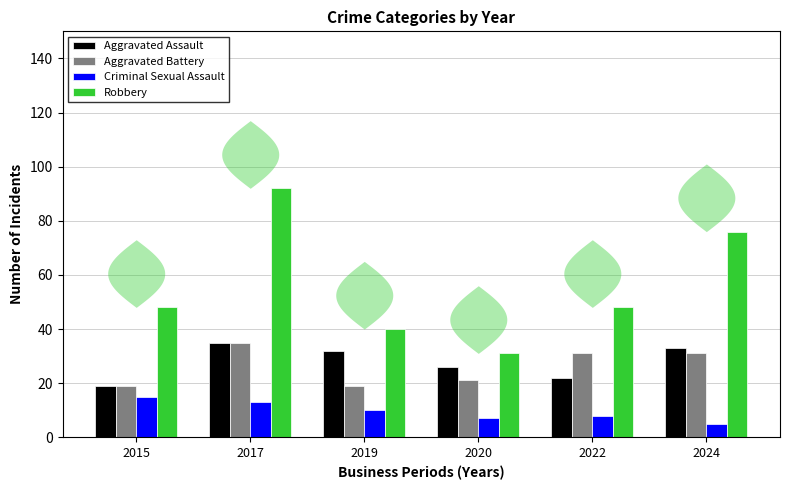

Count the number of data series in this chart.

4